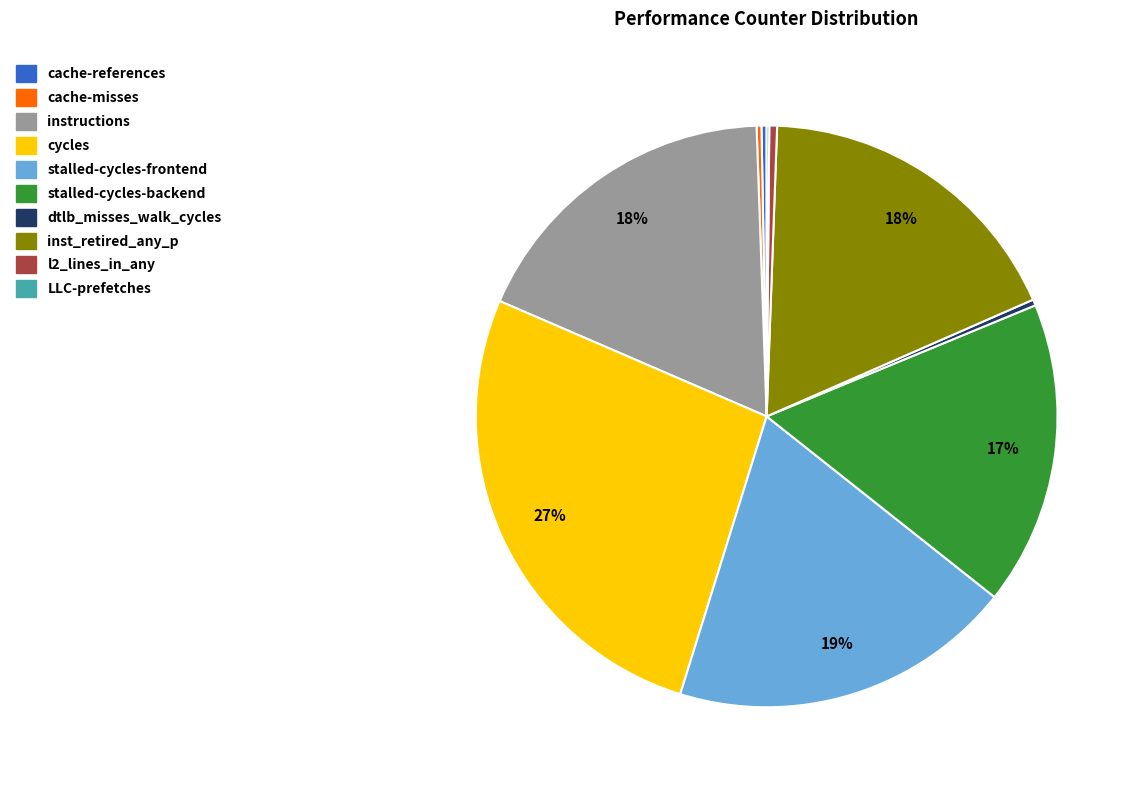

To the nearest percent, what is the difference between the largest and smallest slice percentages?

27%